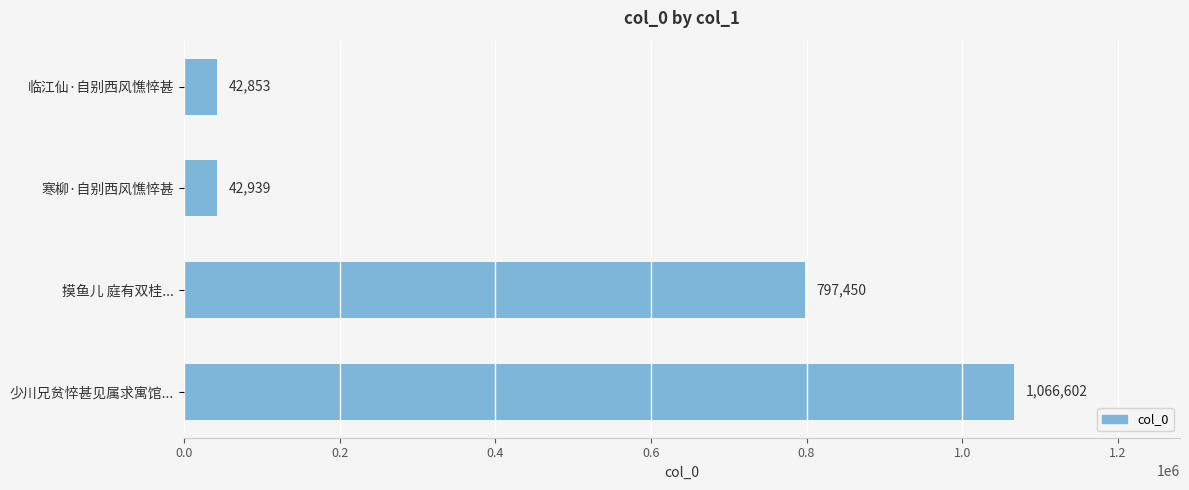

List the labels in order of value, smallest first.

临江仙·自别西风憔悴甚, 寒柳·自别西风憔悴甚, 摸鱼儿 庭有双桂..., 少川兄贫悴甚见属求寓馆...